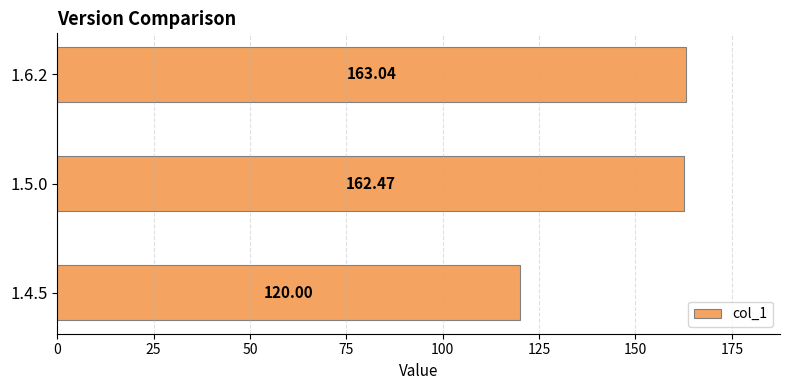

Are the bars grouped side by side (vs. stacked)?

No